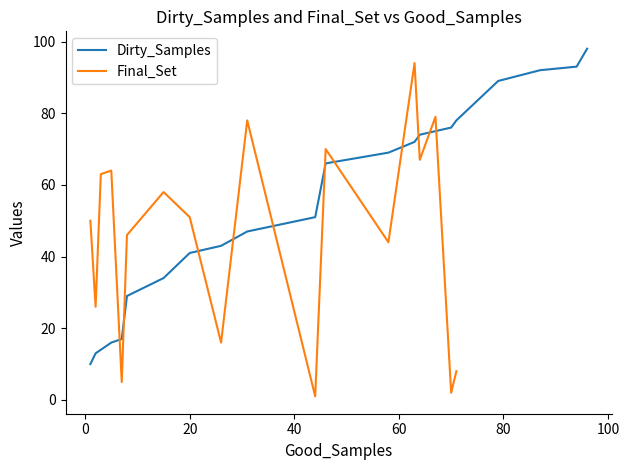

True or false: the data shows 6 at 1.

False